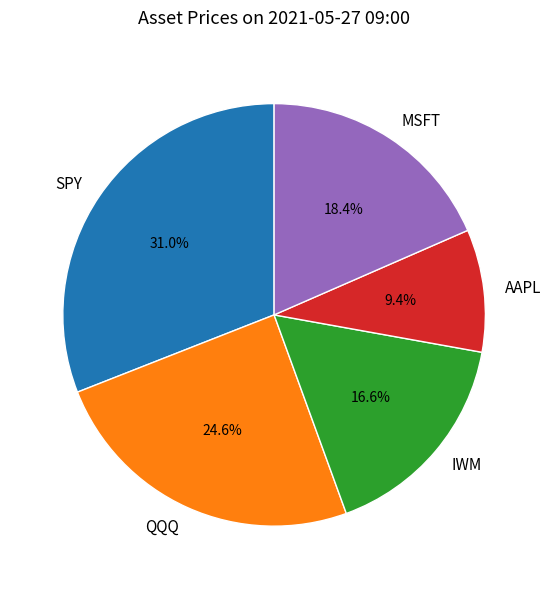

Rank the categories by value from highest to lowest.

SPY, QQQ, MSFT, IWM, AAPL